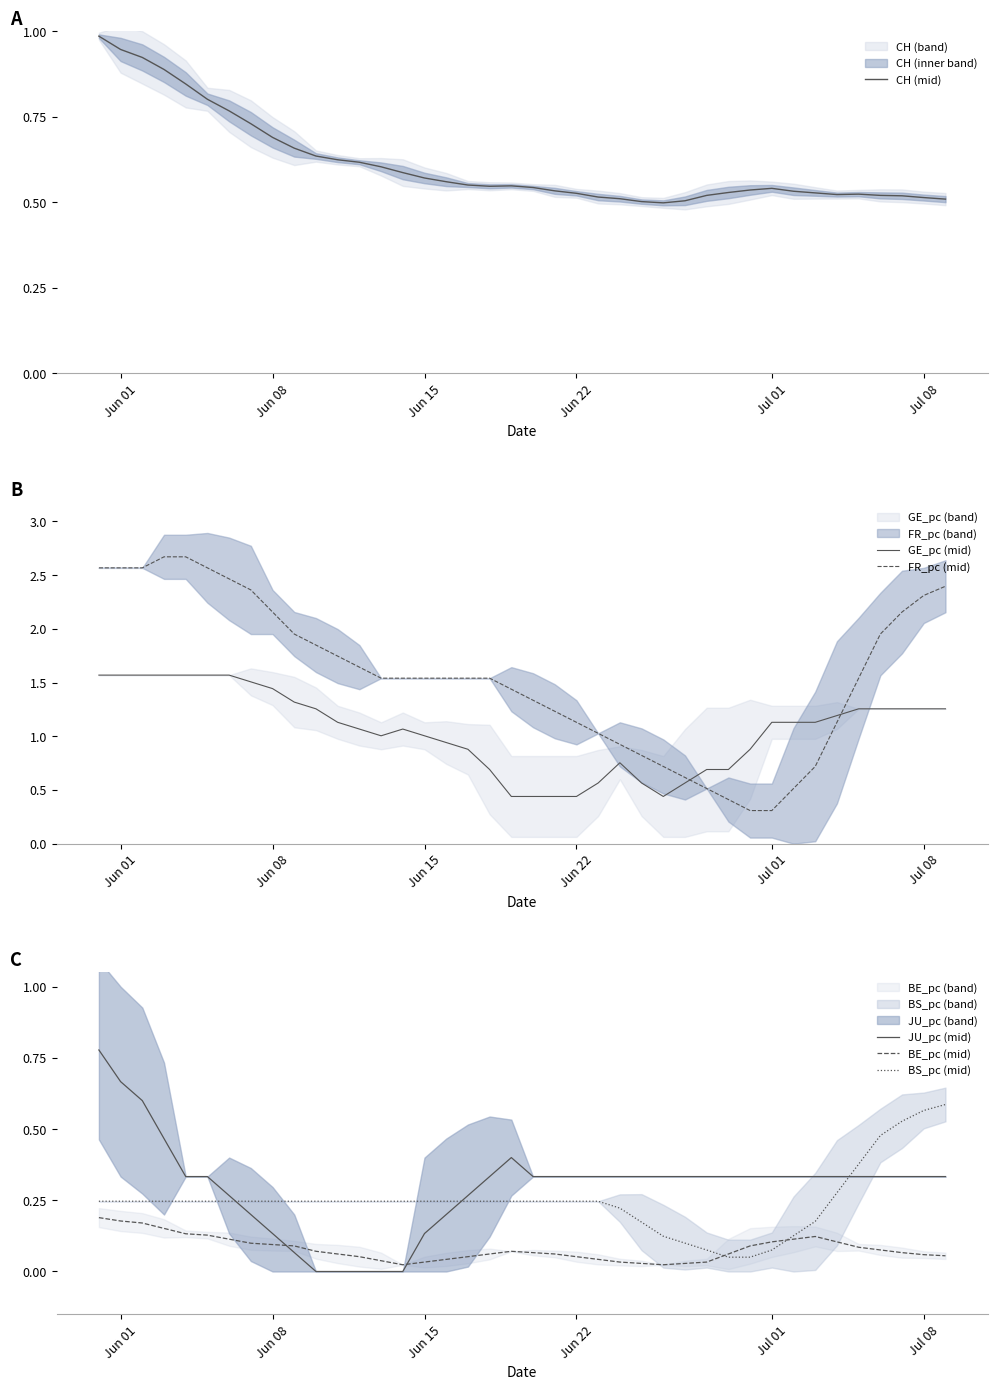

Does the chart have visible grid lines?

No